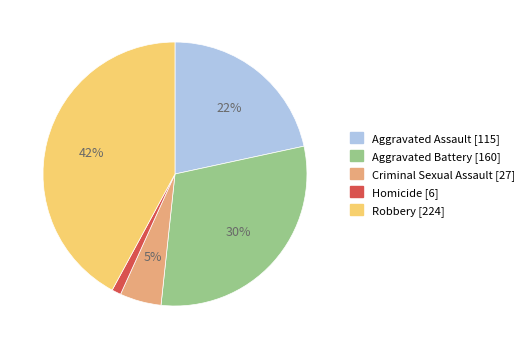

Count the number of slices in the pie.

5